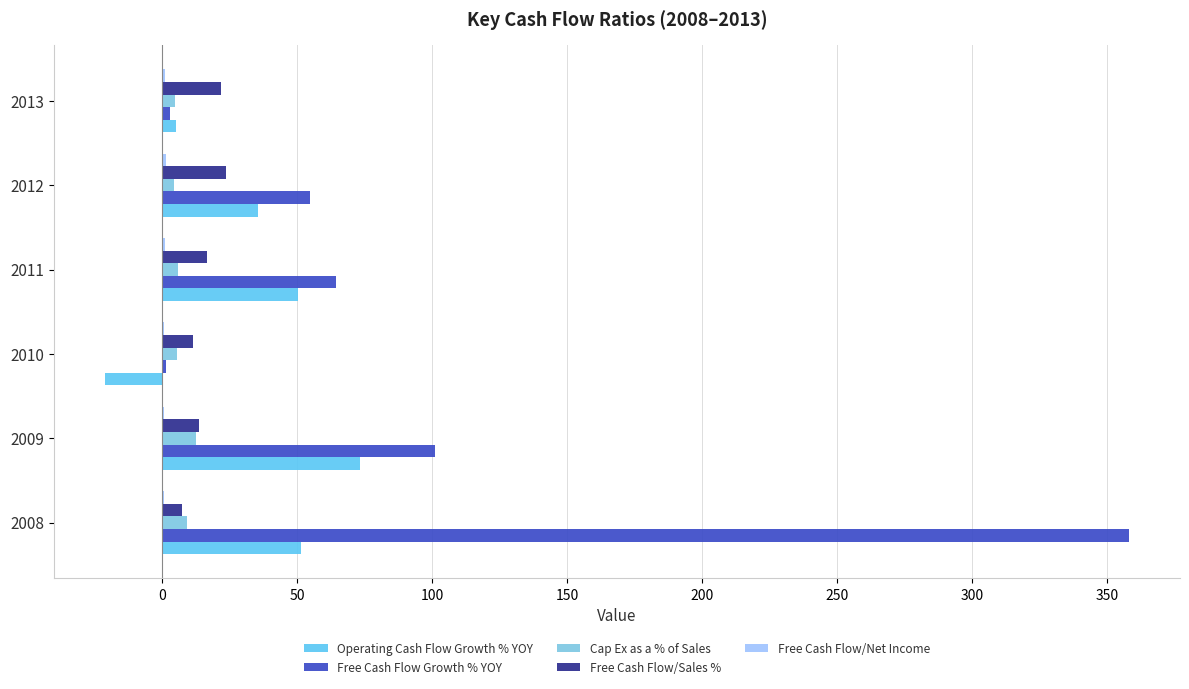

What is the sum of all Free Cash Flow/Net Income values?

5.3